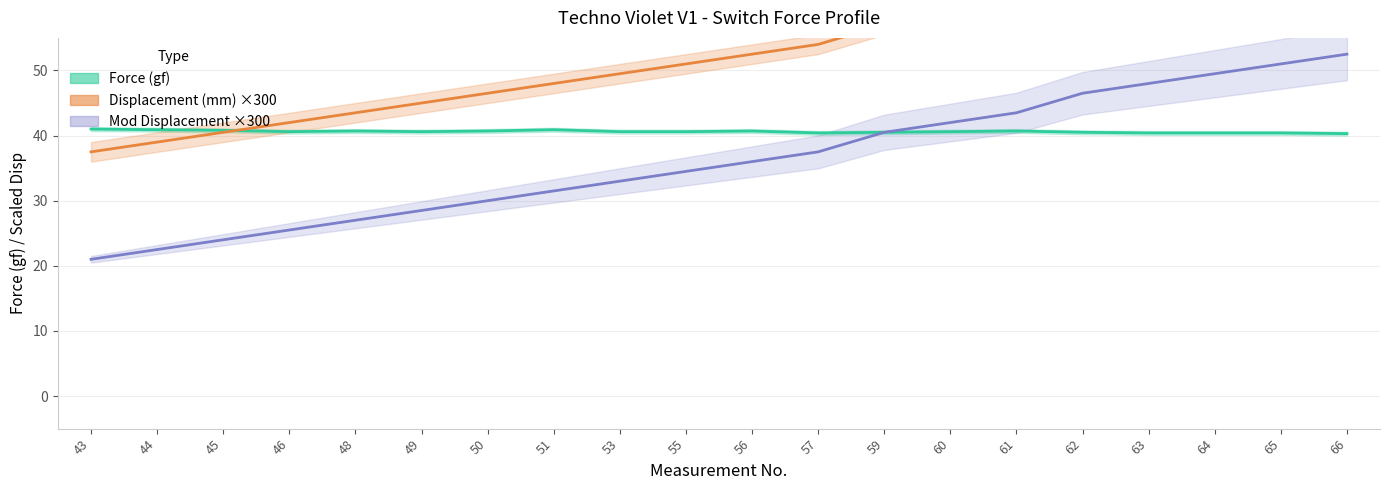

At which category is the sum across all series the highest?

66